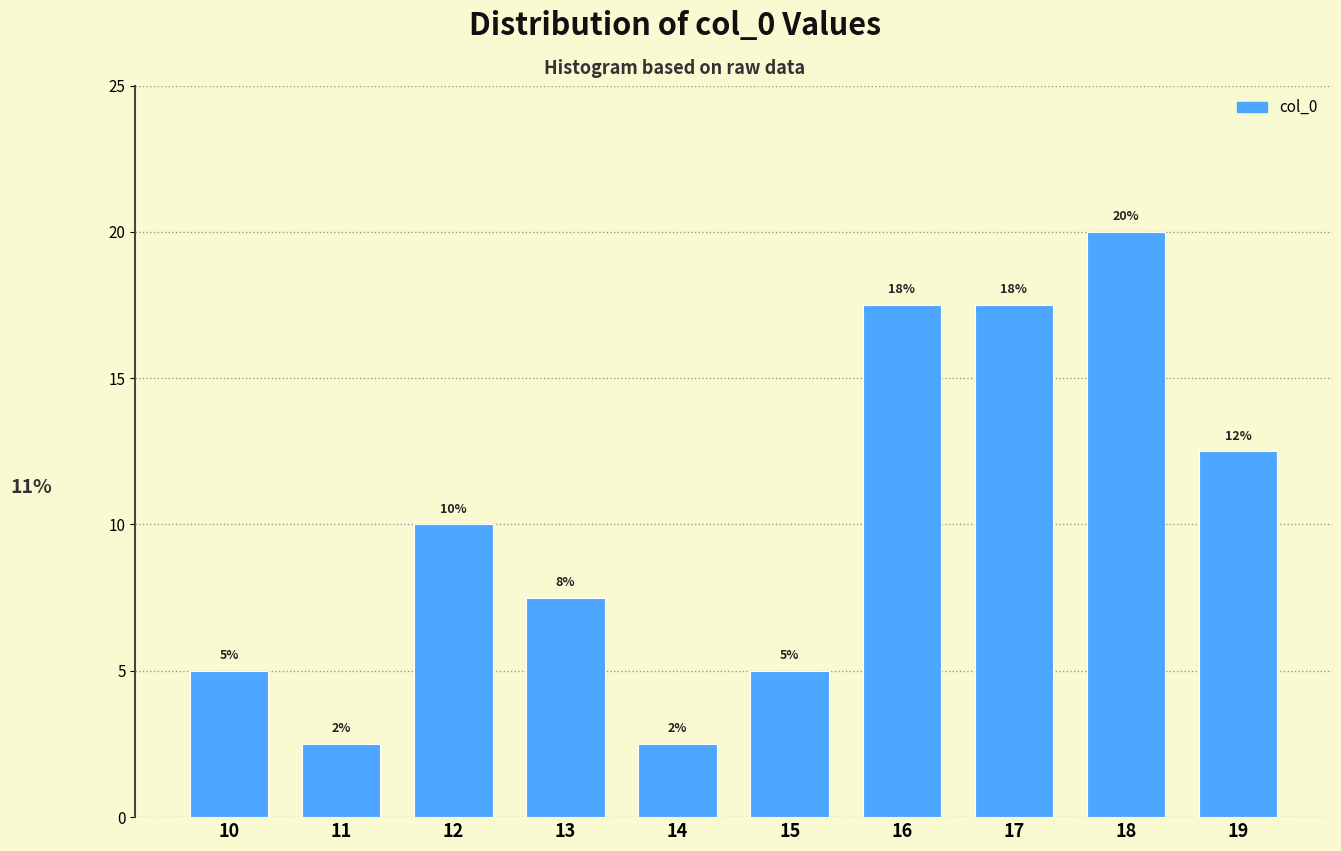

How many bars are there in total?

10